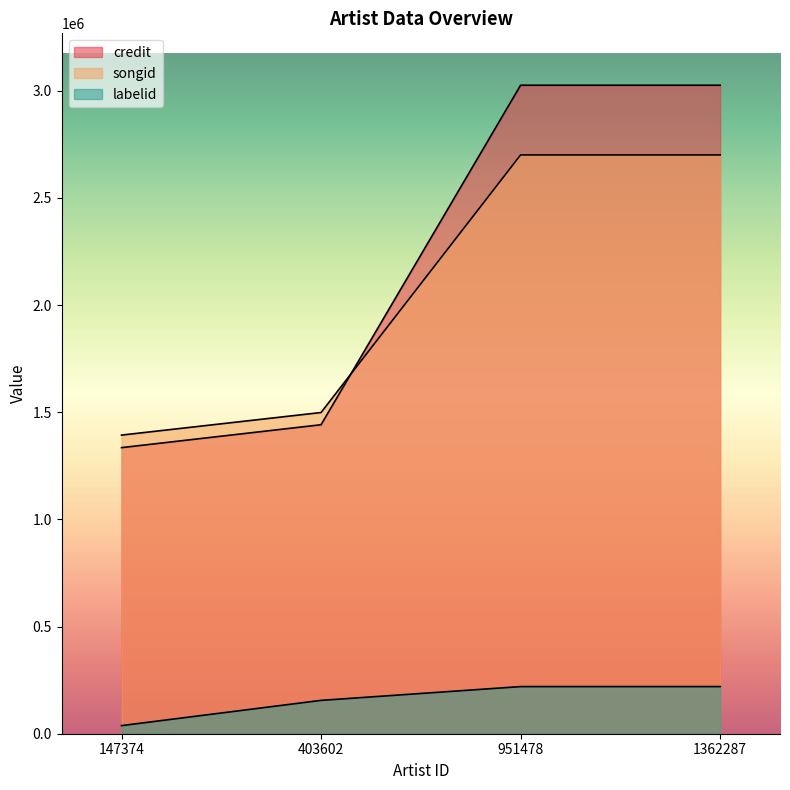

How many times do credit and songid cross each other?

1